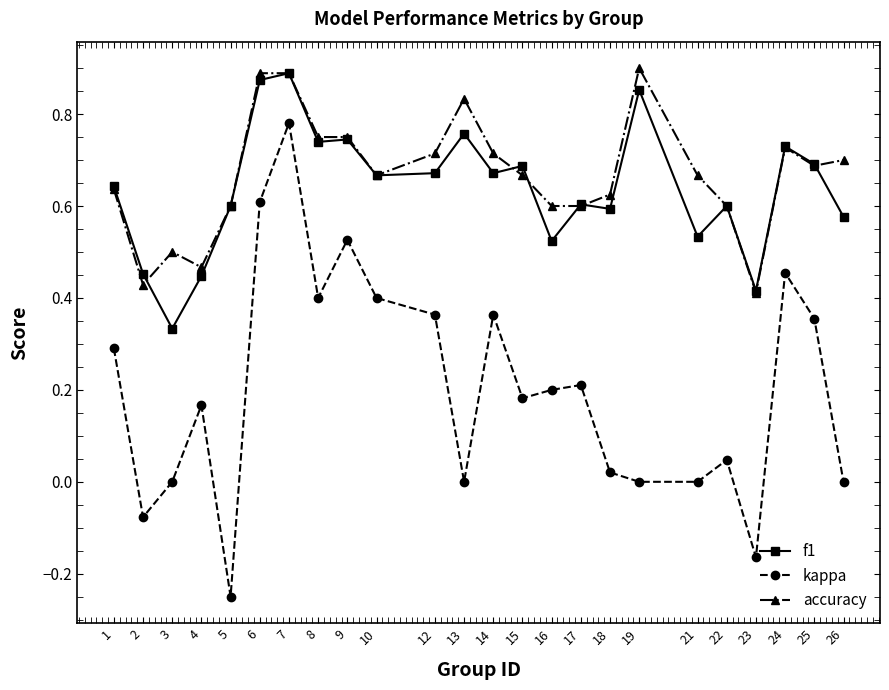

Count the number of data series in this chart.

3